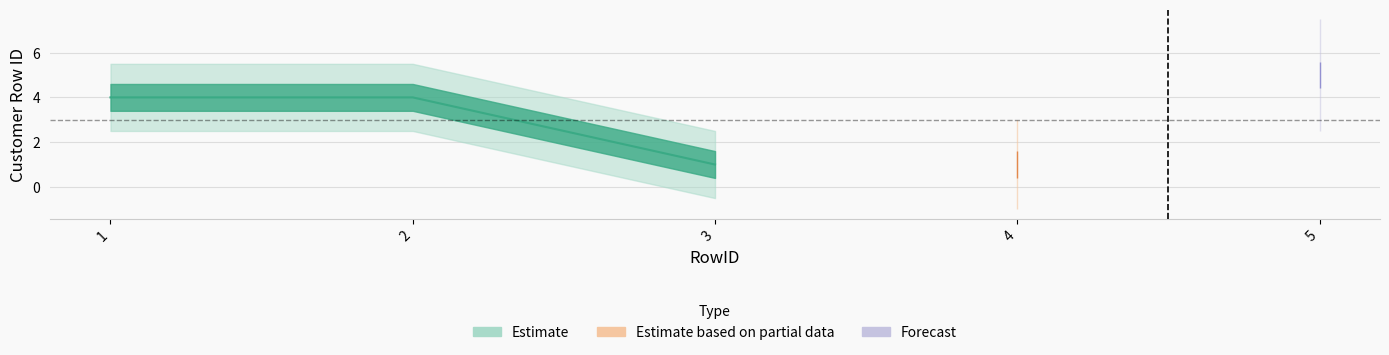

Reading right to left, extract all data points from this chart.

5=5	4=1	3=1	2=4	1=4